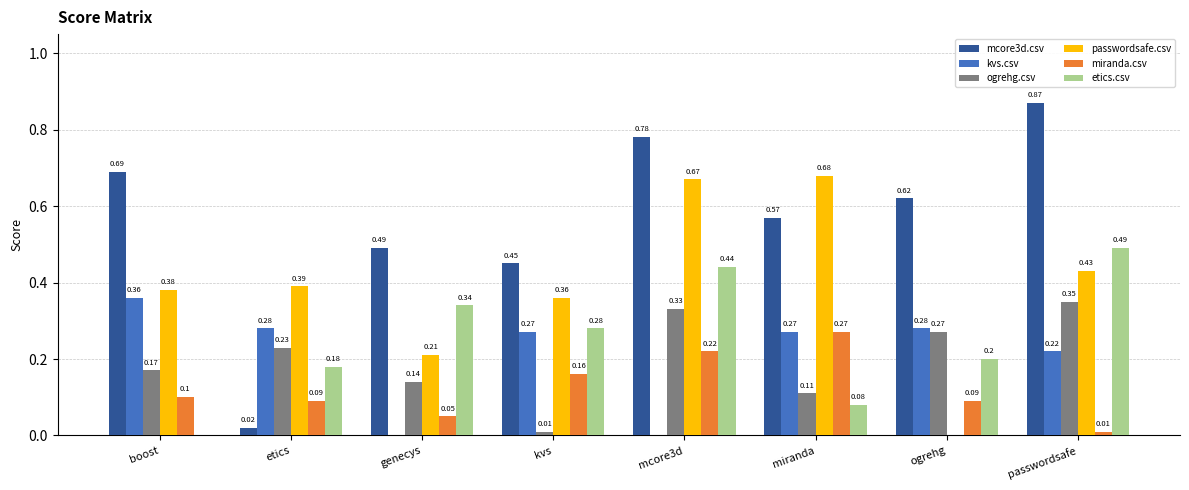

Which category has the highest value in the mcore3d.csv series?

passwordsafe